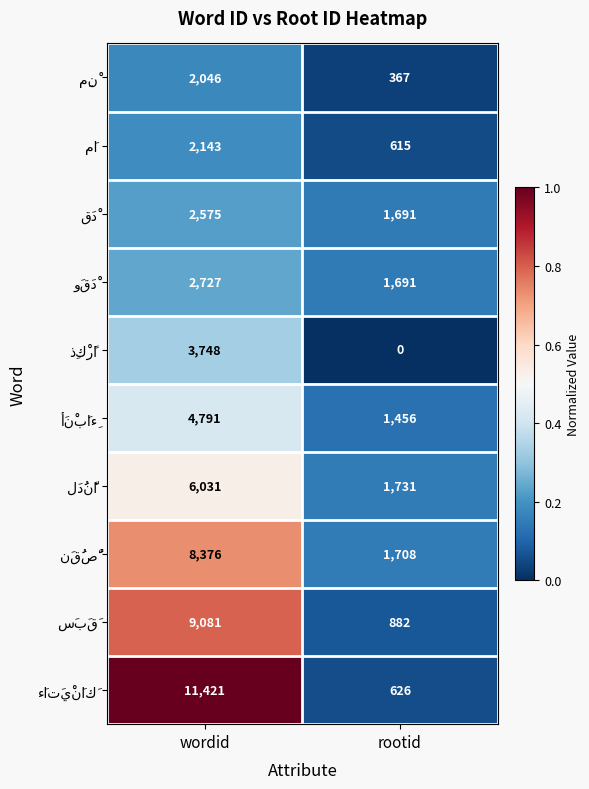

What is the total value across all series at rootid?

10767